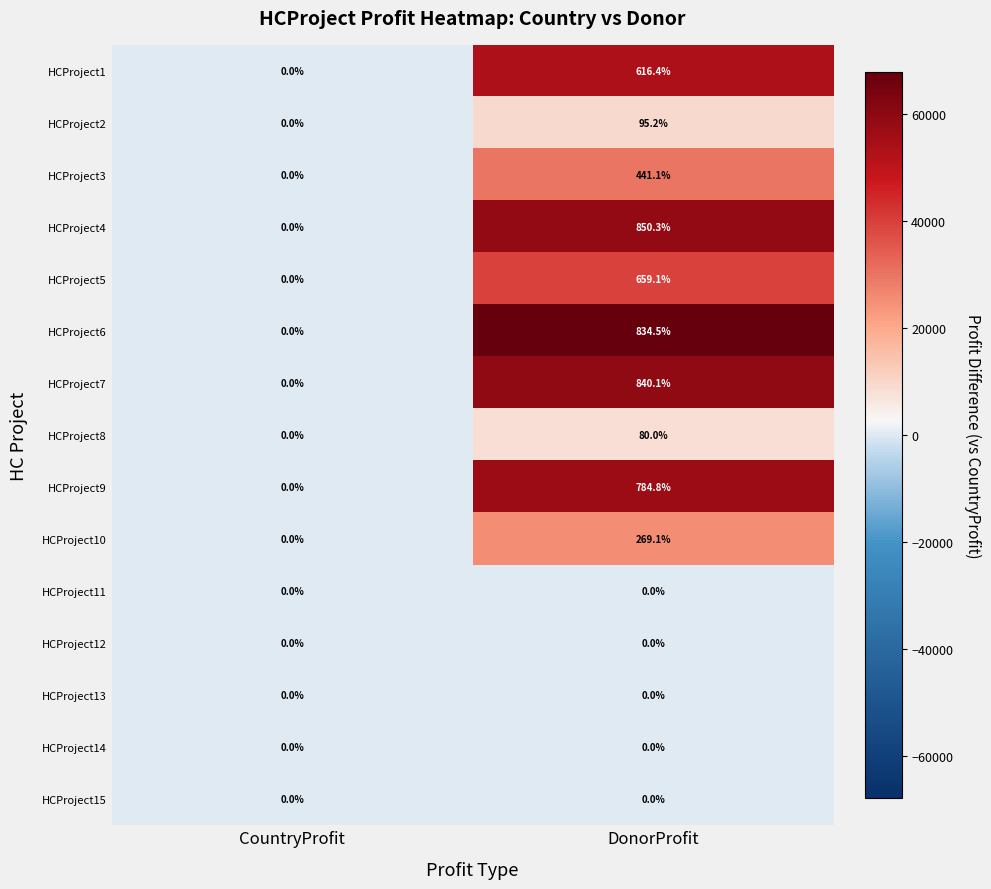

Count the number of data series in this chart.

15